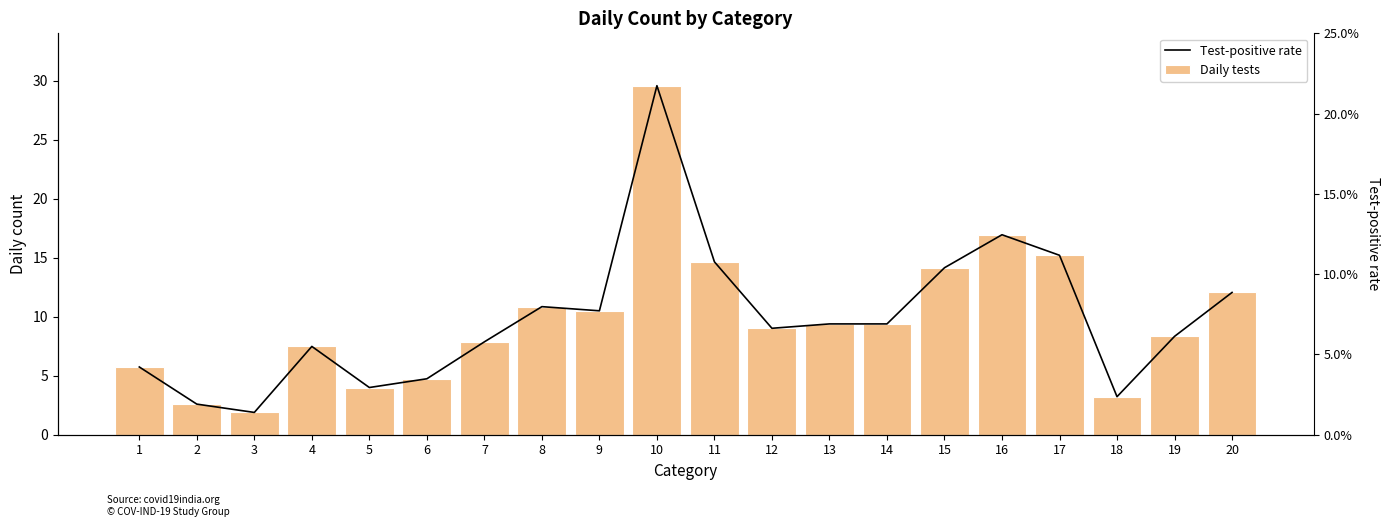

How many values in the Daily tests series exceed 9?

11